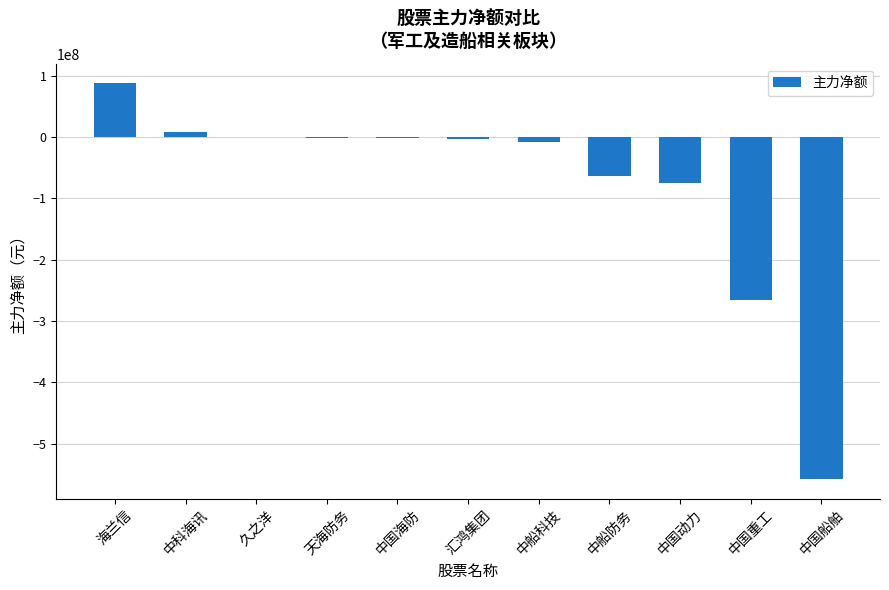

At which category does the chart reach its peak across all series?

海兰信